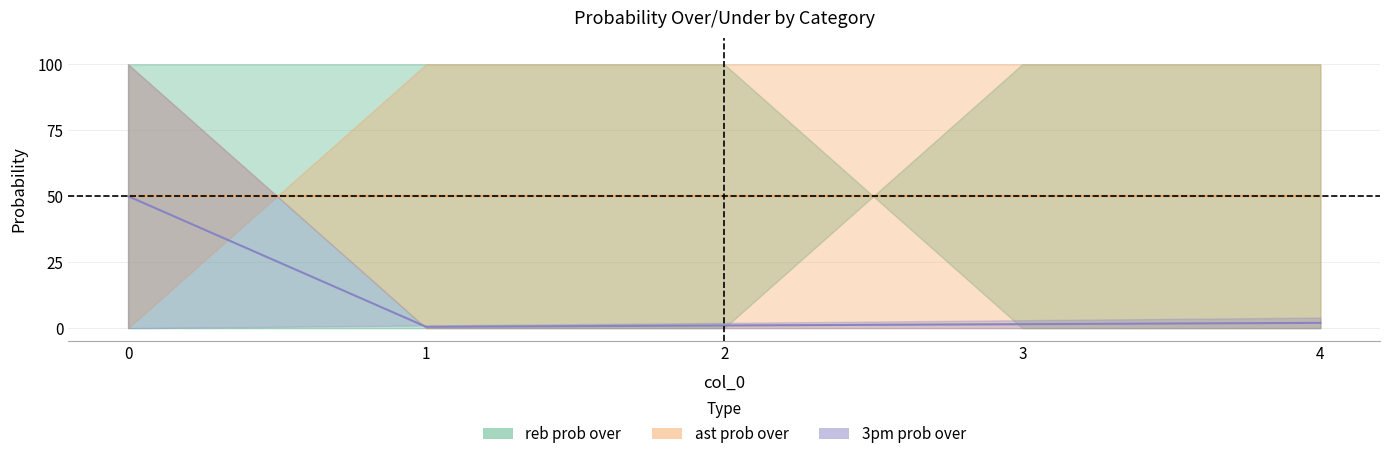

What is the average value of the ast prob under series?

50.0